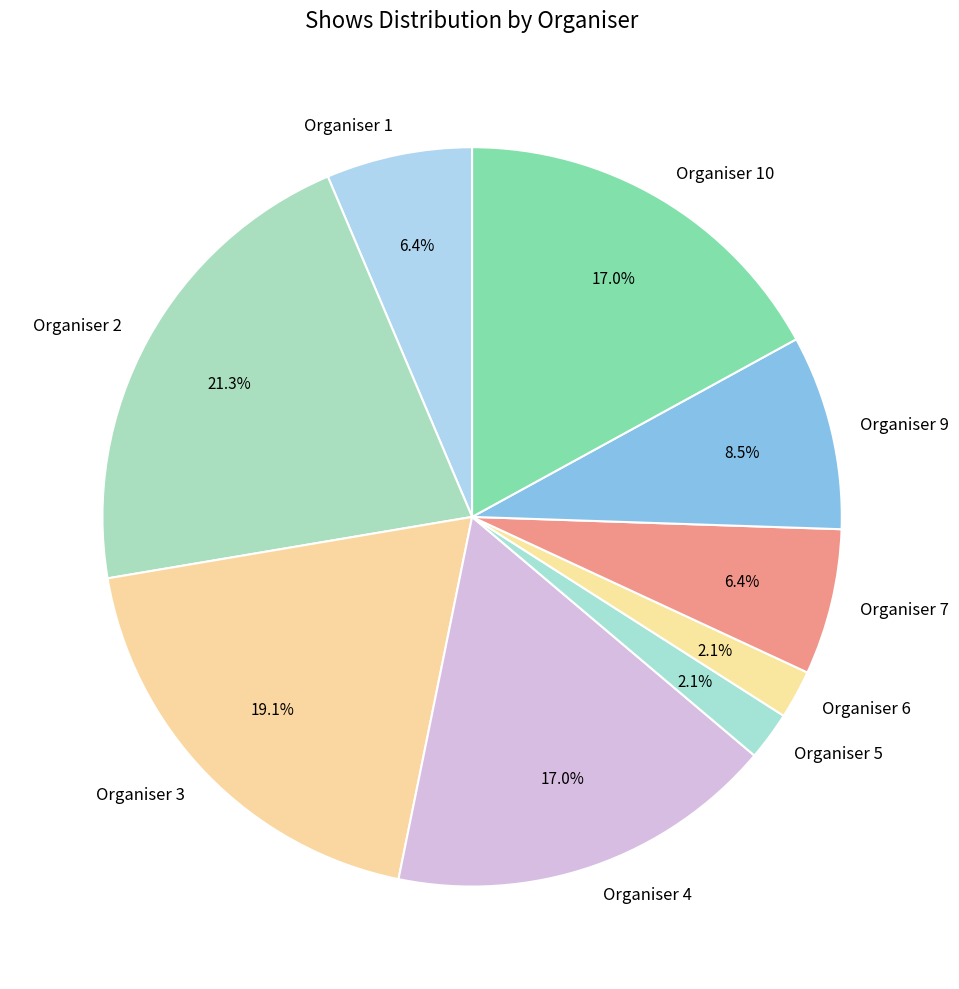

To the nearest percent, what is the difference between the largest and smallest slice percentages?

19%